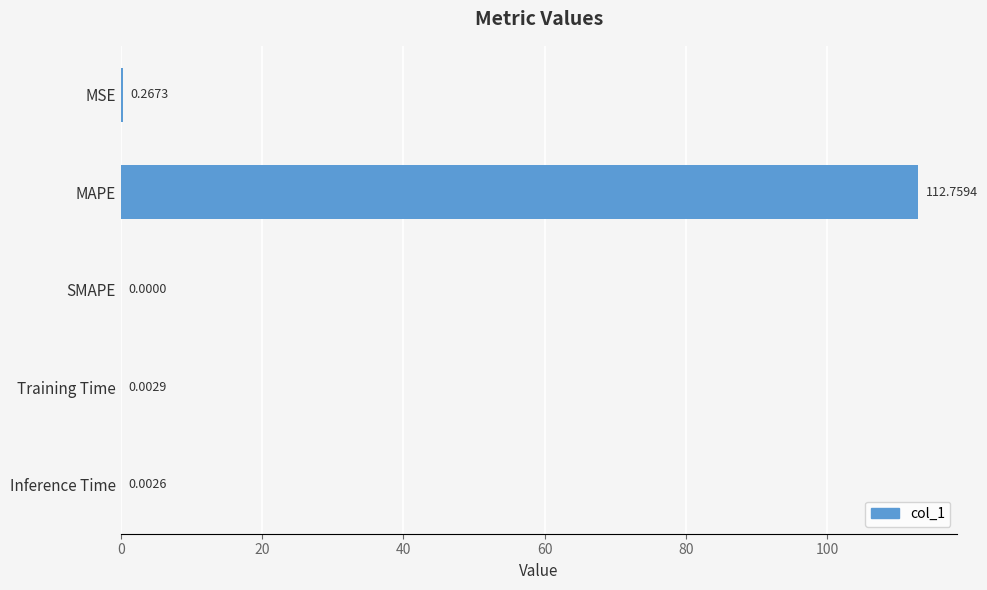

Which category has the highest value across all series?

MAPE